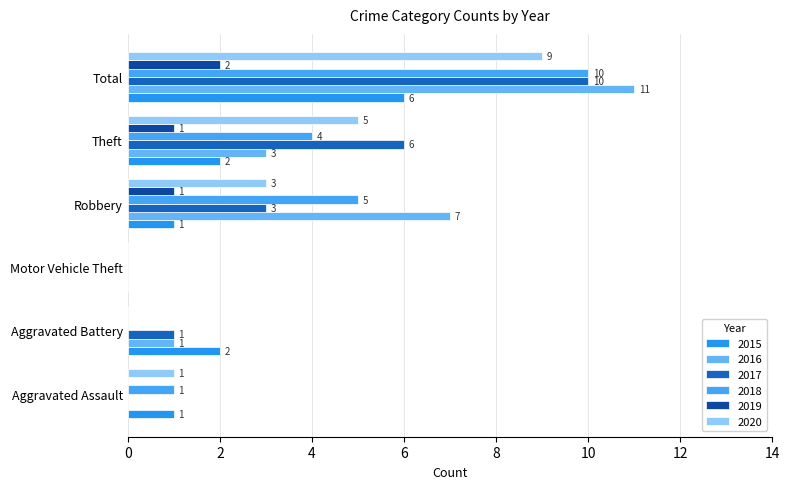

What position from the left is Theft?

5